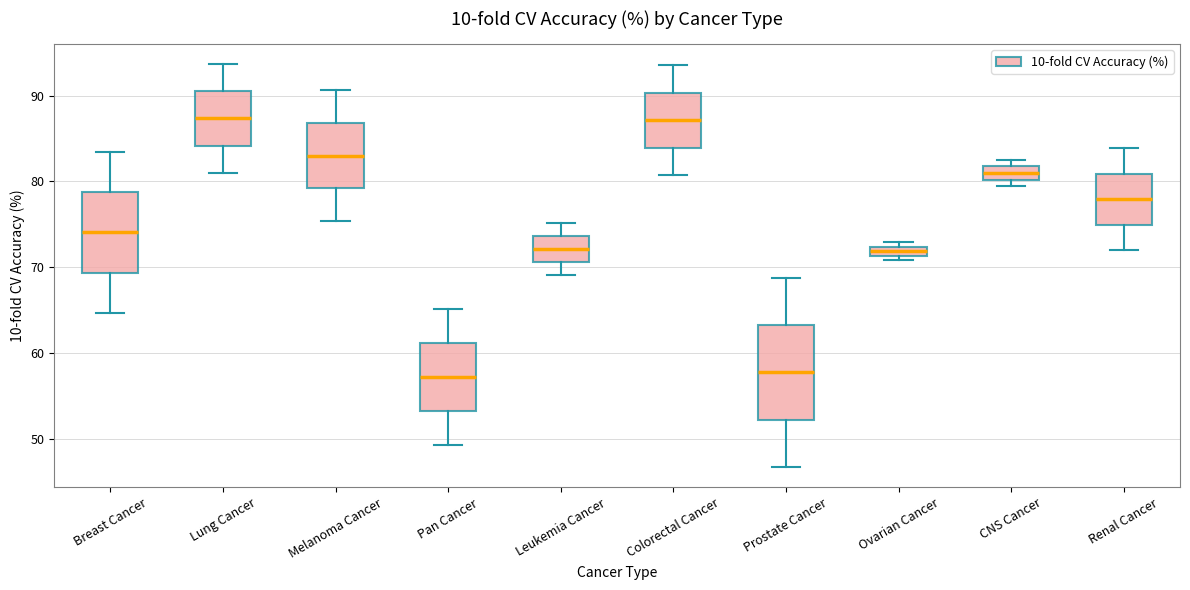

Where does the upper whisker of the box for Leukemia Cancer end on the y-axis? The values are not printed on the chart, so give them approximately, as read against the axis.

75